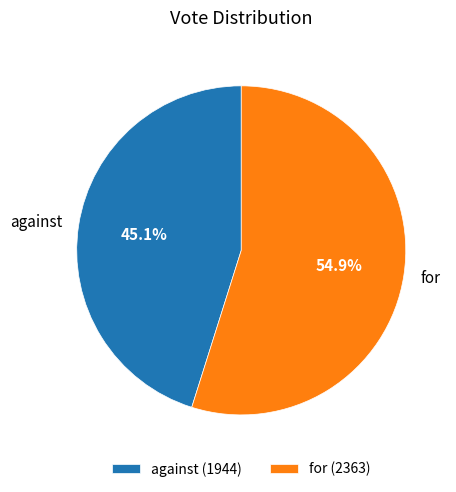

How many slices are in this pie chart?

2